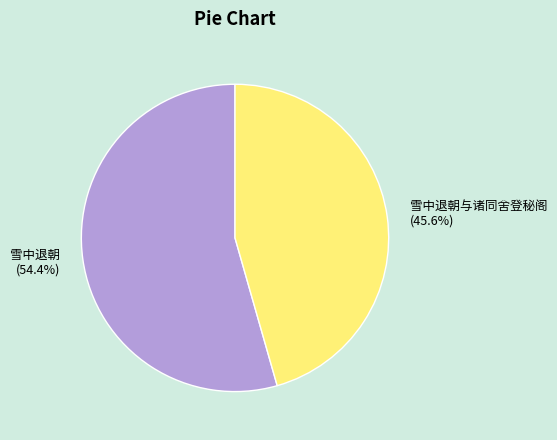

To the nearest percent, what percentage of the pie is 雪中退朝与诸同舍登秘阁?

46%